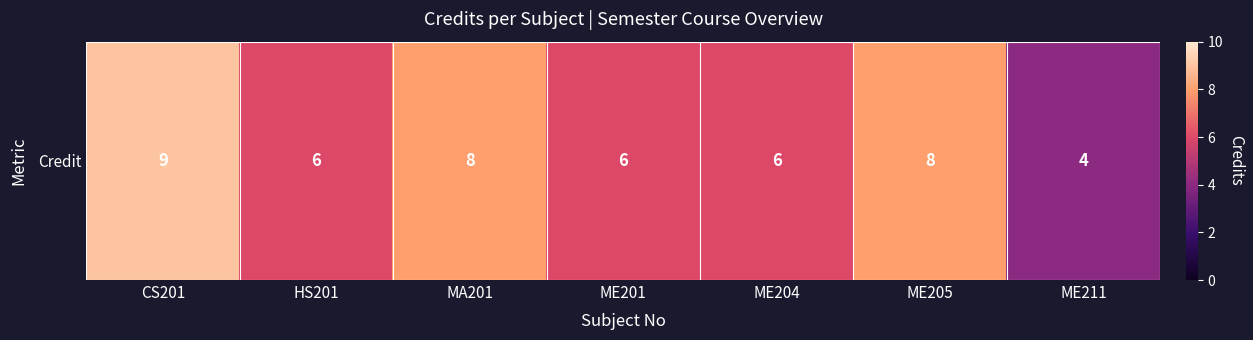

The chart shows a value of 9 at CS201. True or false?

True